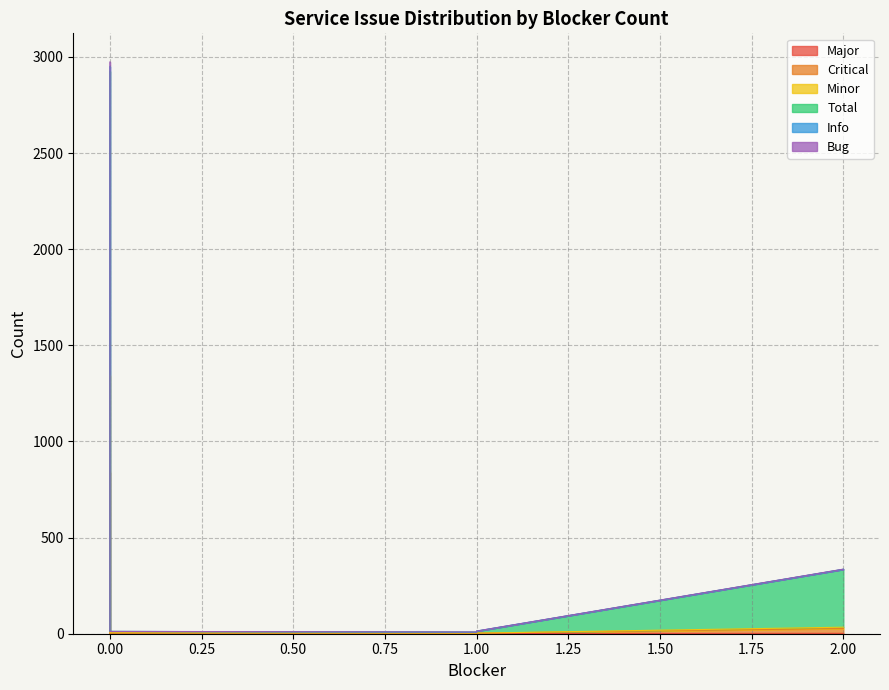

What is the lowest value of the Total series?

5